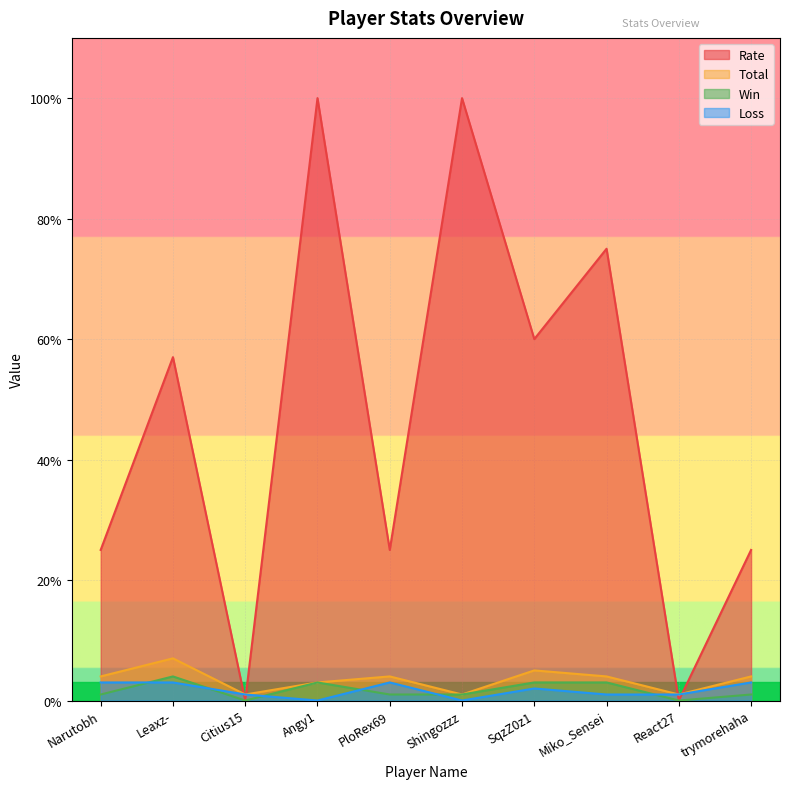

What is the average value of the Total series?

3